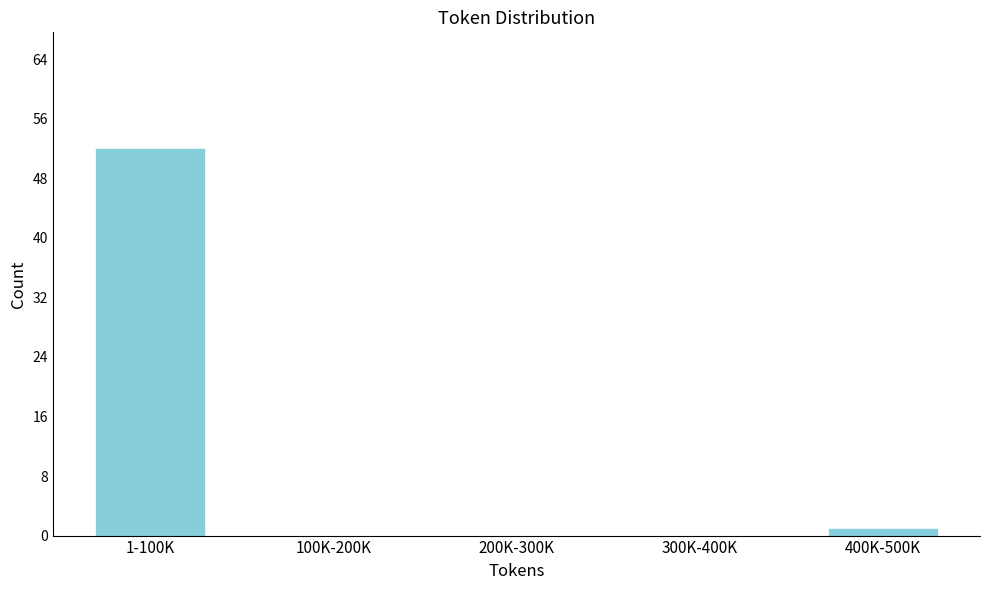

Reading right to left, what are all the values shown in this chart?

400K-500K=1	300K-400K=0	200K-300K=0	100K-200K=0	1-100K=52